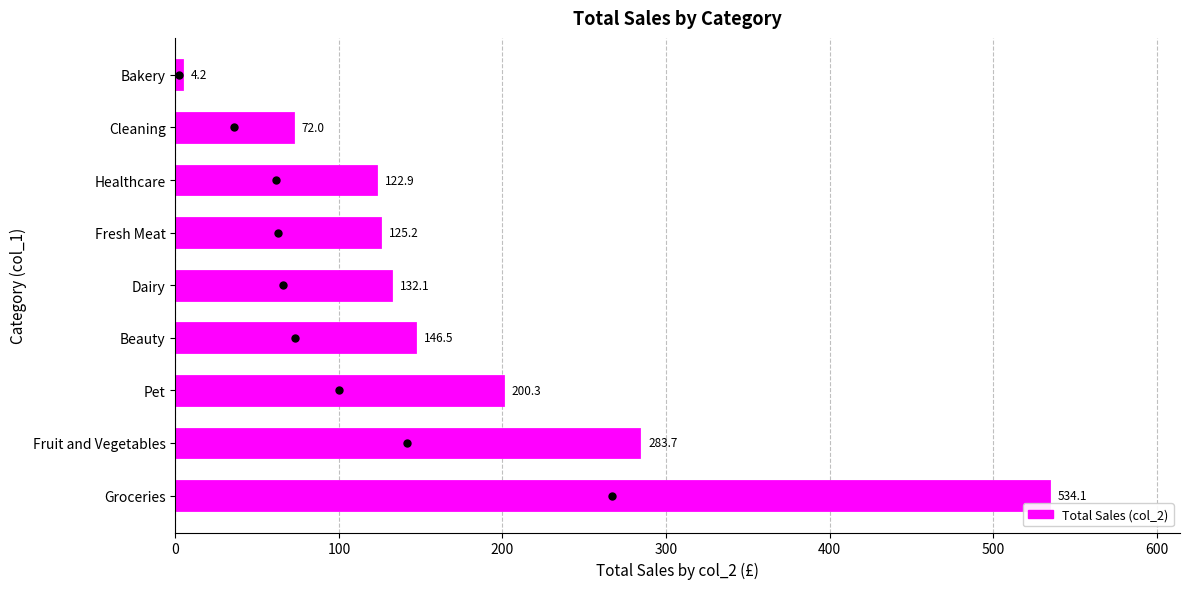

List the labels in order of value, largest first.

Groceries, Fruit and Vegetables, Pet, Beauty, Dairy, Fresh Meat, Healthcare, Cleaning, Bakery